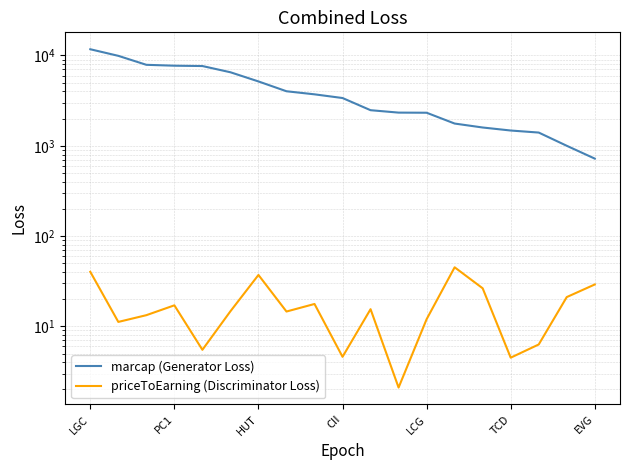

True or false: priceToEarning (Discriminator Loss) and marcap (Generator Loss) intersect in this chart.

False